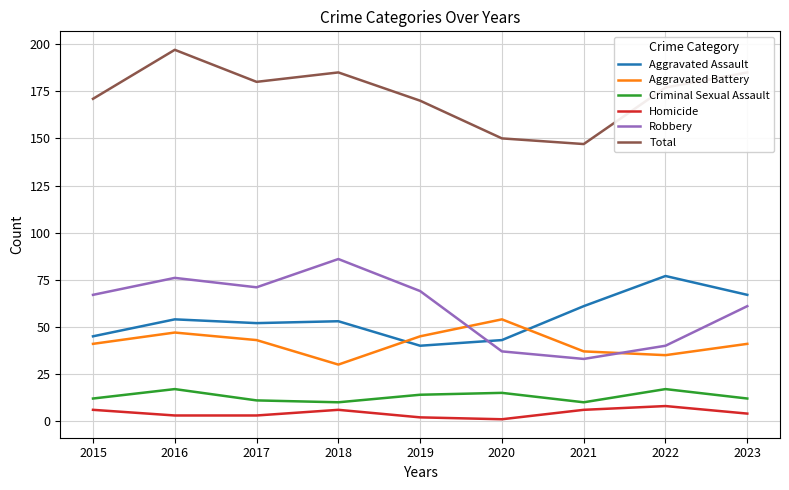

The value of Criminal Sexual Assault at 2015 is 12. True or false?

True